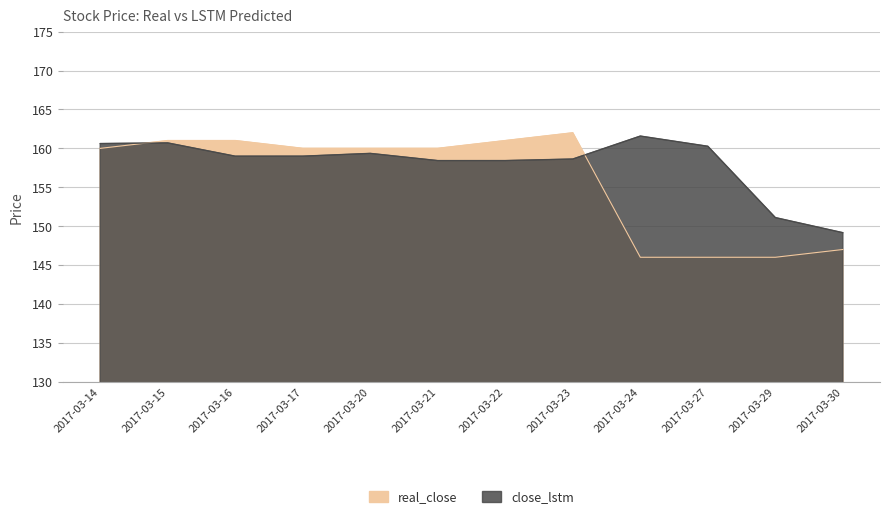

Between 2017-03-24 and 2017-03-30, which series saw the biggest shift?

close_lstm